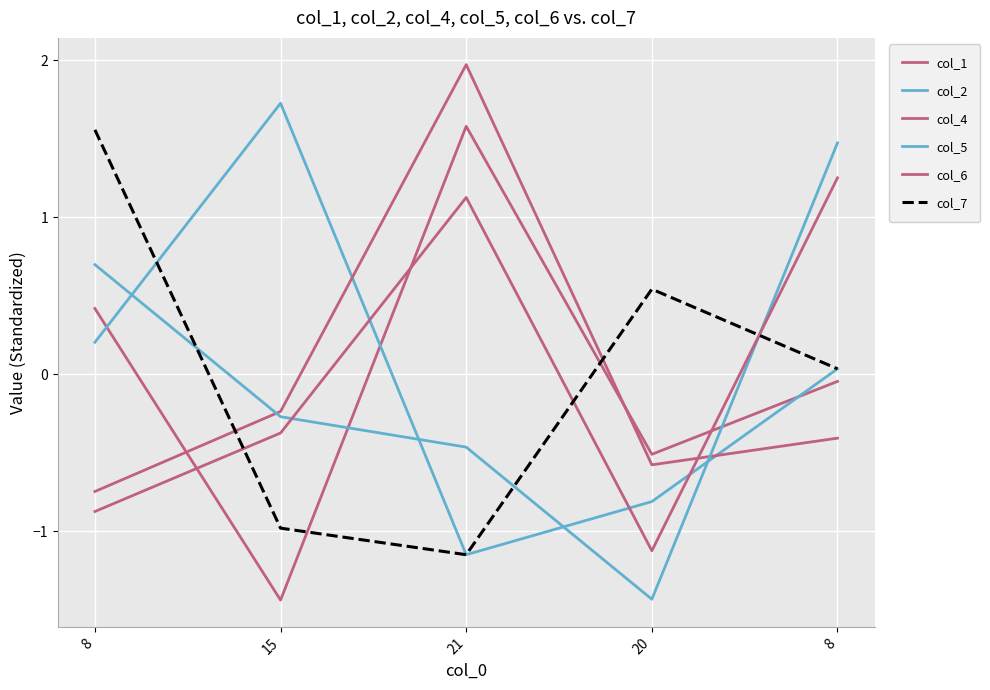

What is the difference between the col_4 values at 8 and 20?

0.2